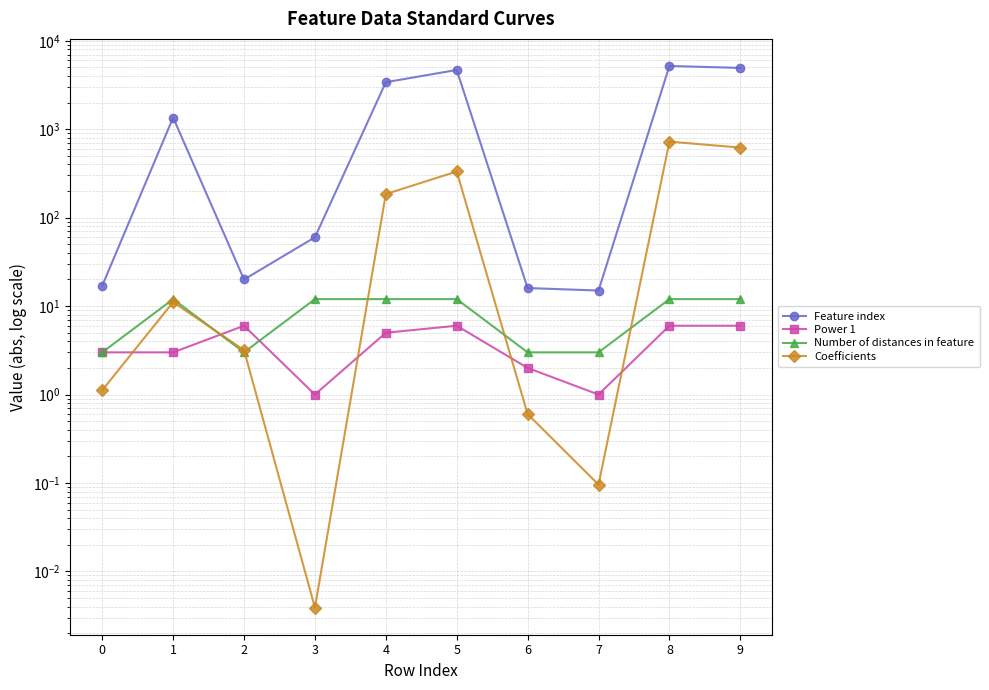

At which label is Feature index closest to 2605?

4